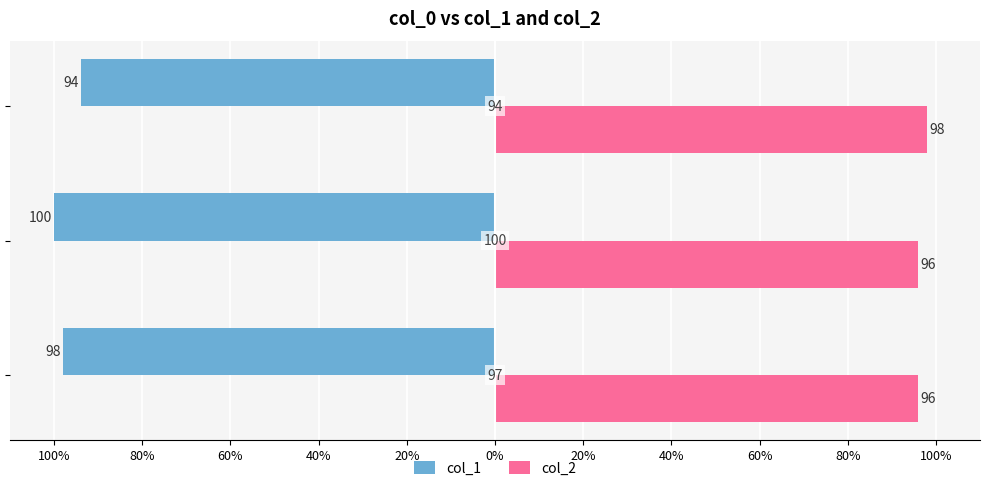

What are all the series names shown in the legend?

col_1, col_2